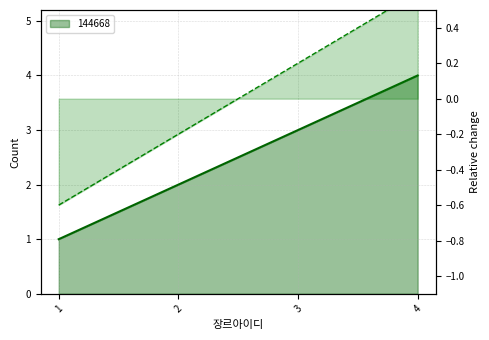

Reading left to right, what are all the values shown in this chart?

1=1	2=2	3=3	4=4